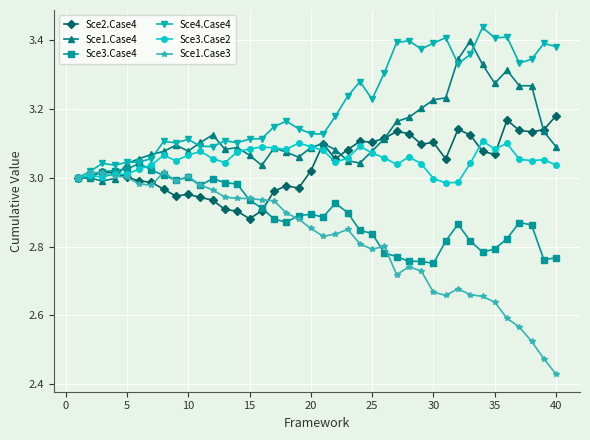

Which series has the widest spread of values?

Sce1.Case3